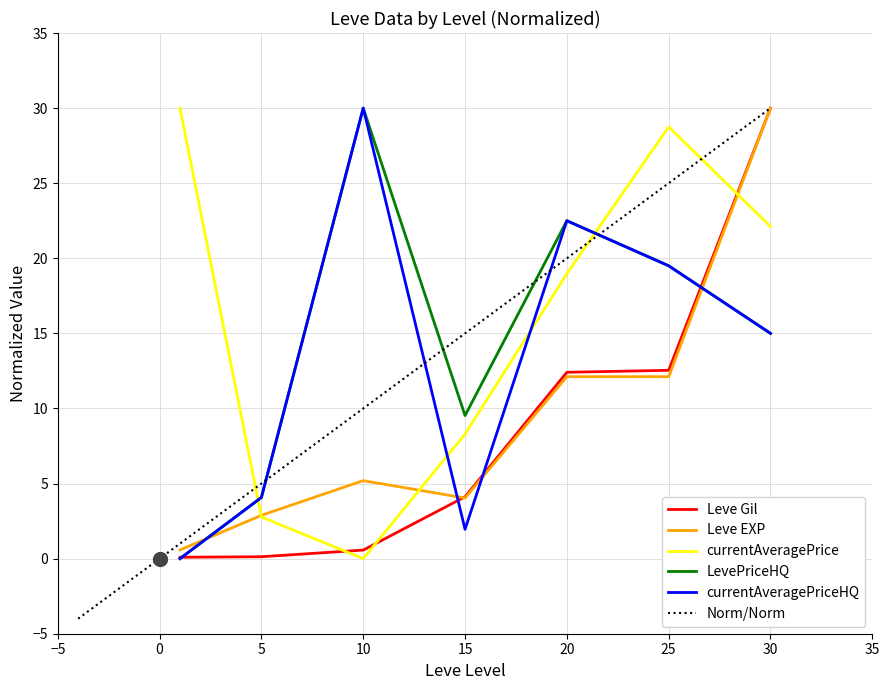

What is the lowest value of the Leve Gil series?

0.1